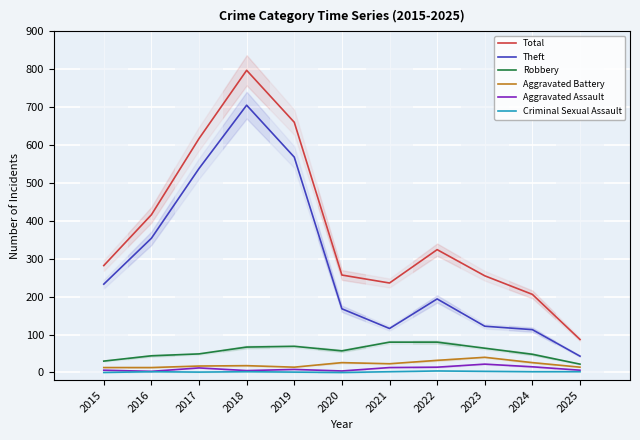

What is the difference between the maximum and second lowest values in the Criminal Sexual Assault series?

4